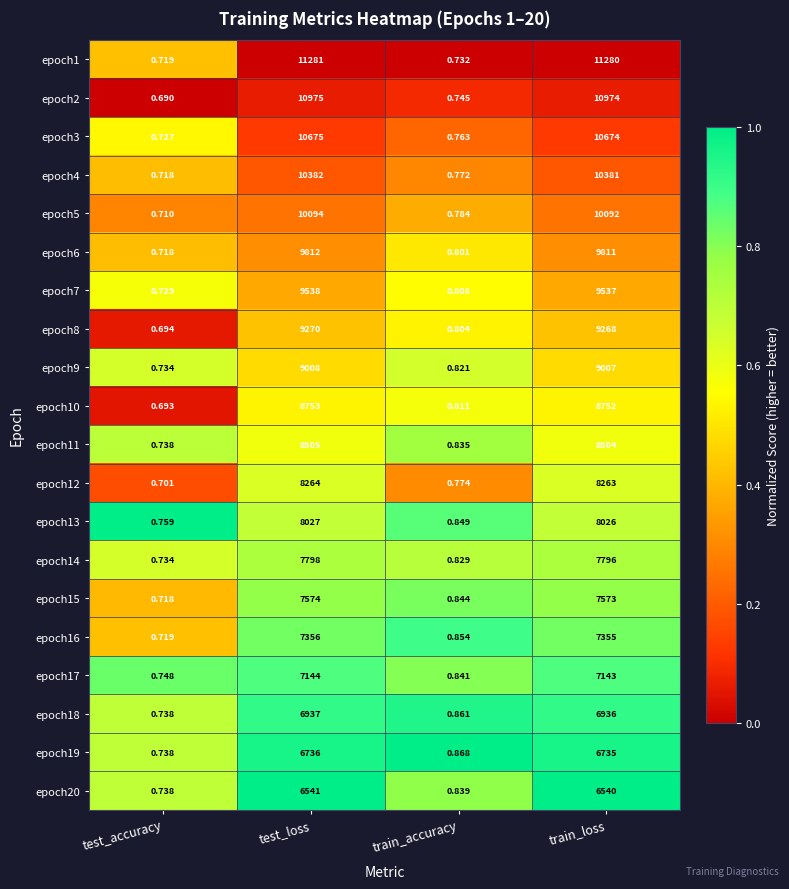

Which category has the highest value across all series?

test_loss